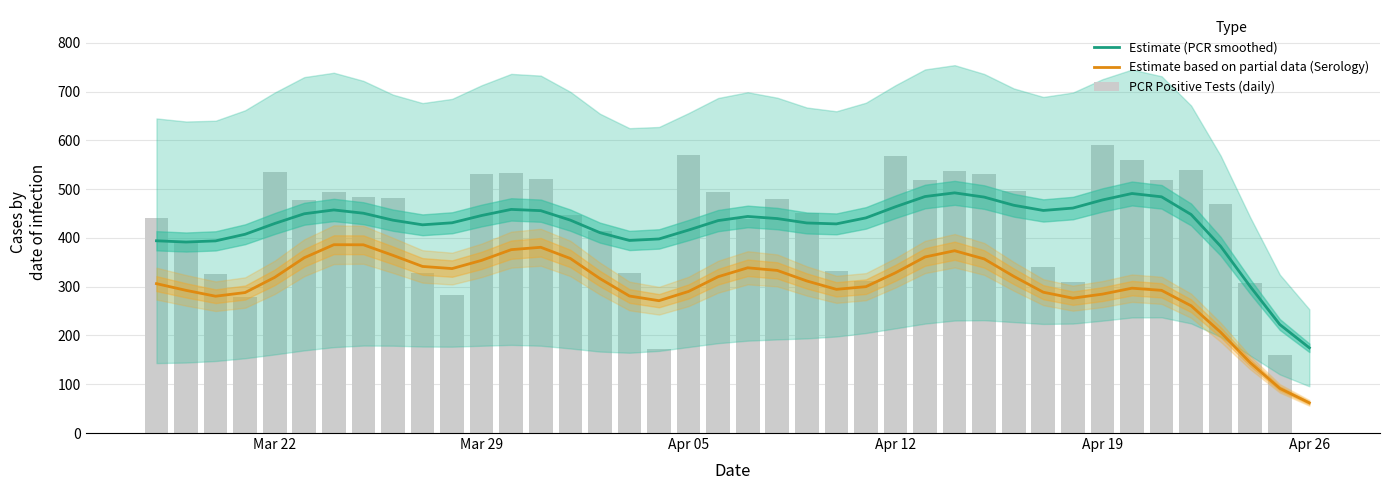

Reading right to left, list all the values displayed in this chart.

Estimate (PCR smoothed): 174.7	222.5	300.4	382.9	448.1	484.4	491.1	477.9	461.2	456.4	467.0	483.8	492.5	484.9	463.9	441.1	428.8	430.7	439.7	444.1	435.6	416.2	398.0	394.8	410.9	436.5	455.9	458.5	446.0	431.1	426.9	436.4	450.7	457.4	449.6	429.6	407.6	394.0	391.6	394.2
Estimate based on partial data (Serology): 61.9	91.6	144.3	206.5	260.9	292.6	297.0	284.8	276.5	288.7	321.3	357.0	373.8	361.0	328.6	300.1	294.6	311.8	333.4	338.8	320.5	290.3	271.3	280.9	316.7	357.9	380.8	376.0	354.0	337.2	341.6	364.3	386.0	386.1	359.4	319.2	288.1	280.5	292.5	306.3
PCR Positive Tests (daily): 1.0	160.0	307.0	469.0	539.0	519.0	559.0	591.0	309.0	340.0	497.0	532.0	538.0	518.0	568.0	312.0	332.0	452.0	480.0	439.0	494.0	571.0	173.0	328.0	414.0	448.0	521.0	533.0	531.0	283.0	329.0	482.0	483.0	494.0	478.0	536.0	279.0	326.0	392.0	441.0